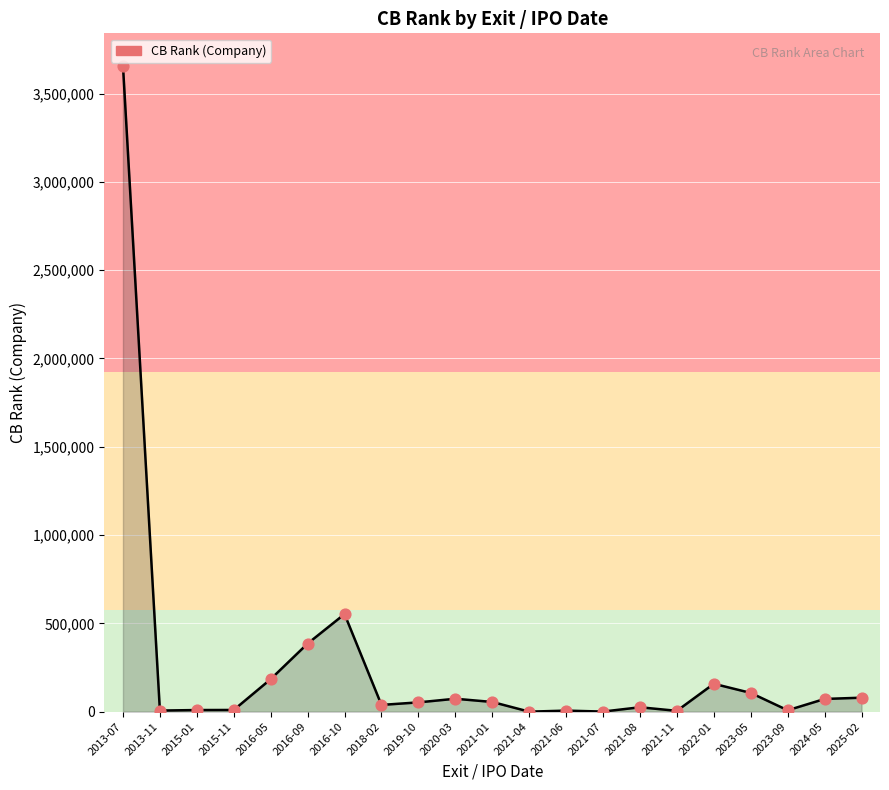

What is the maximum value shown in the chart?

3658375